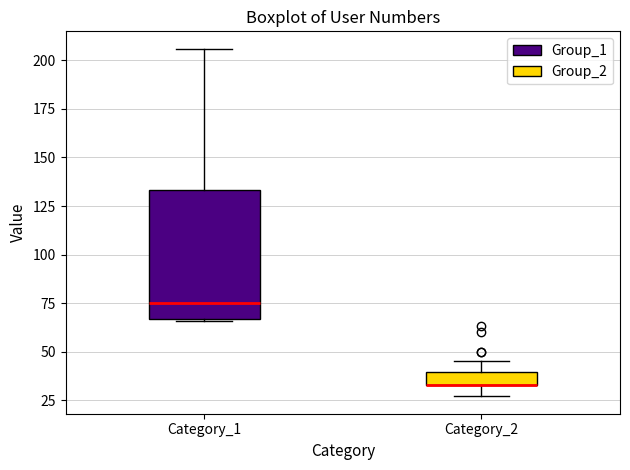

Where is the upper edge of the box for Category_1 on the y-axis? The values are not printed on the chart, so give them approximately, as read against the axis.

135